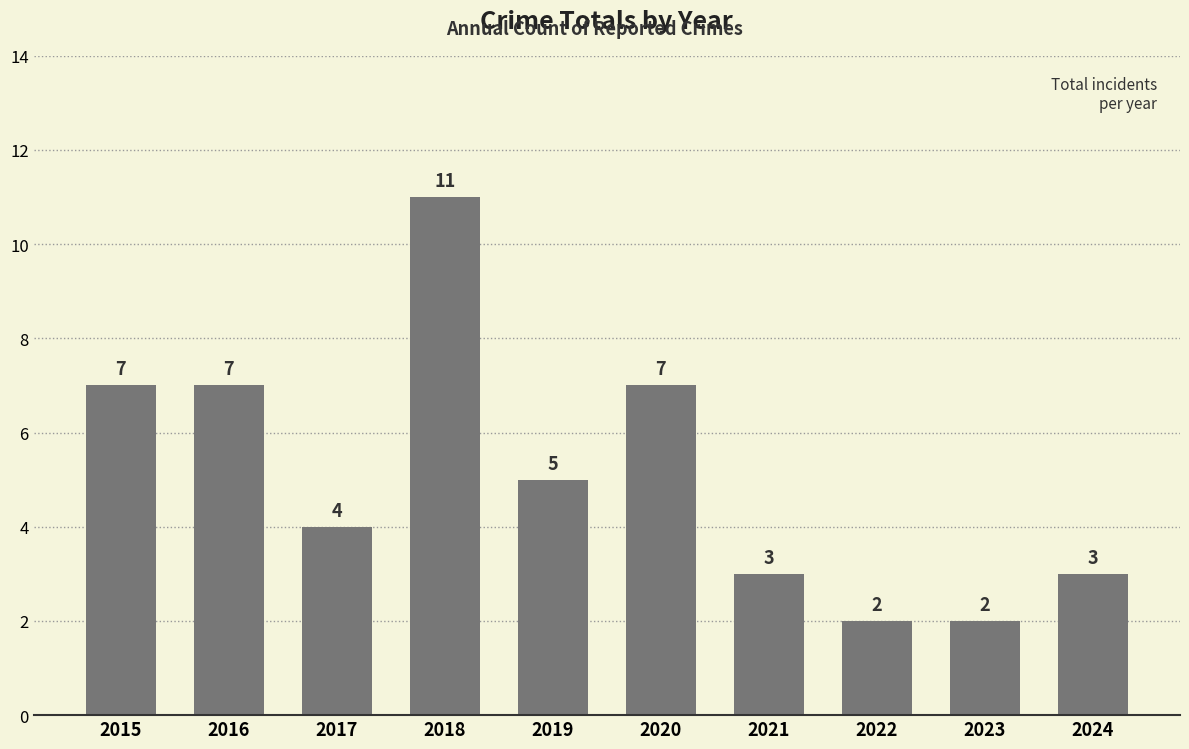

What is the difference between the maximum and second lowest values?

9